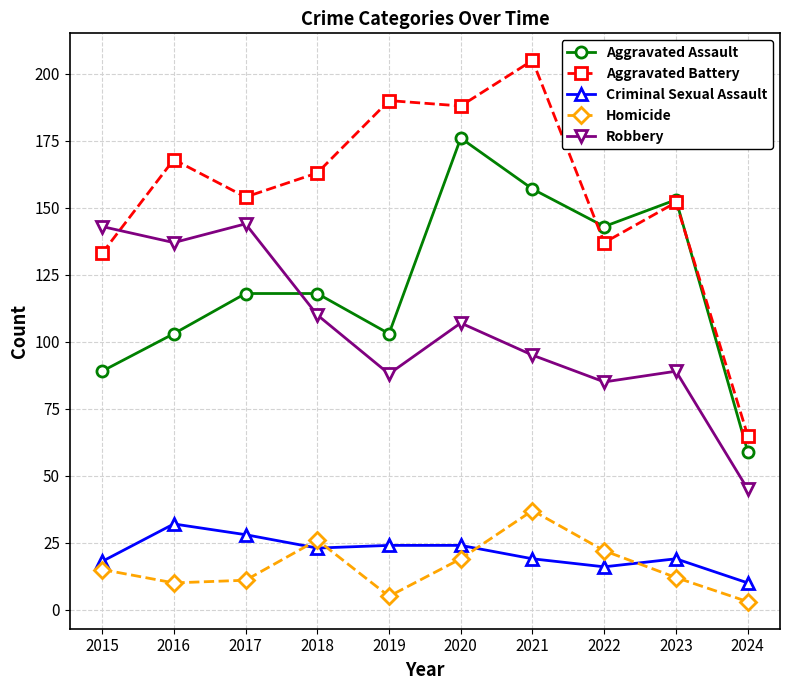

Does the chart have visible grid lines?

Yes